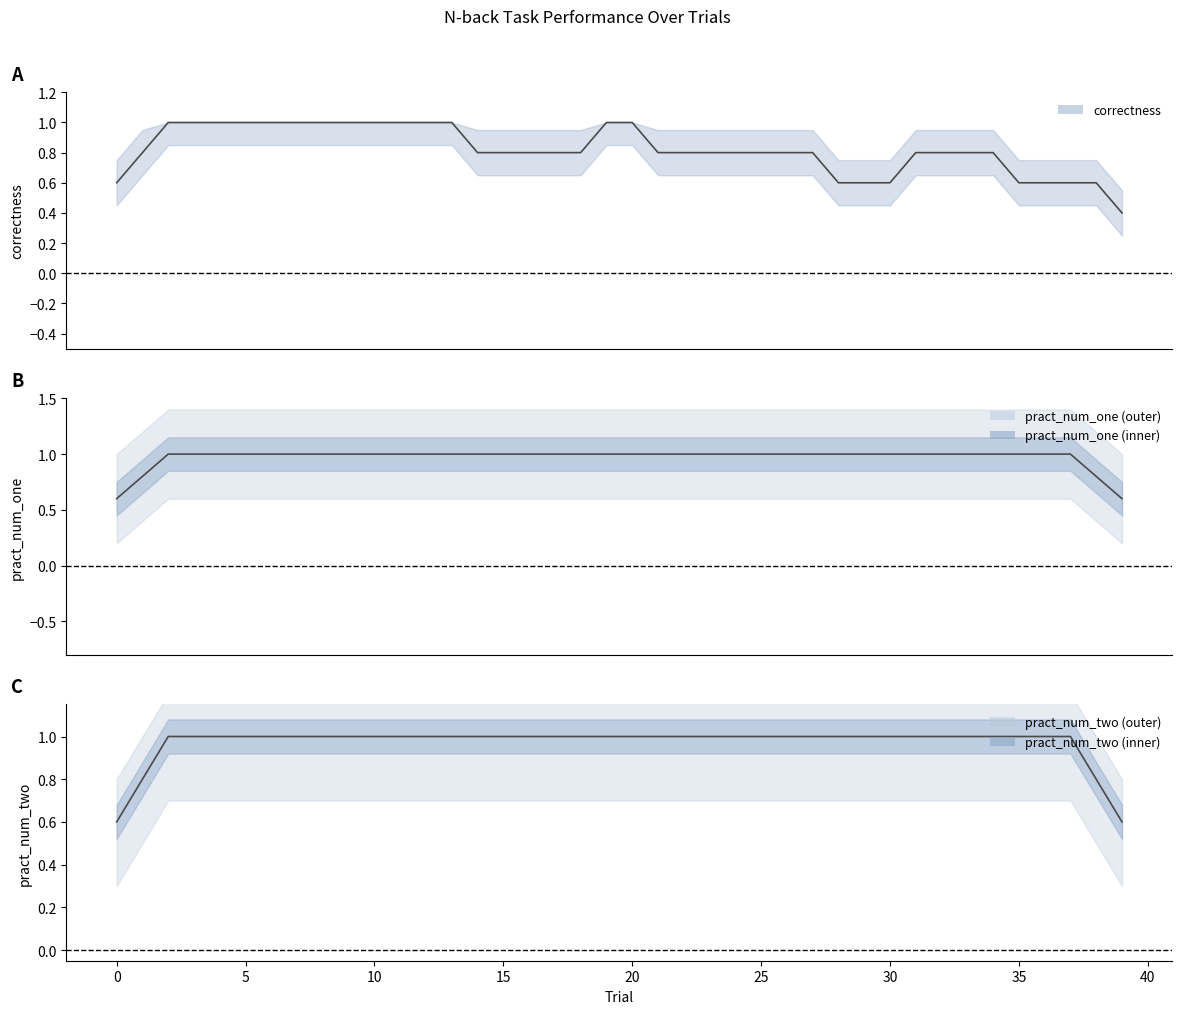

Which series has the largest total across all categories?

pract_num_one